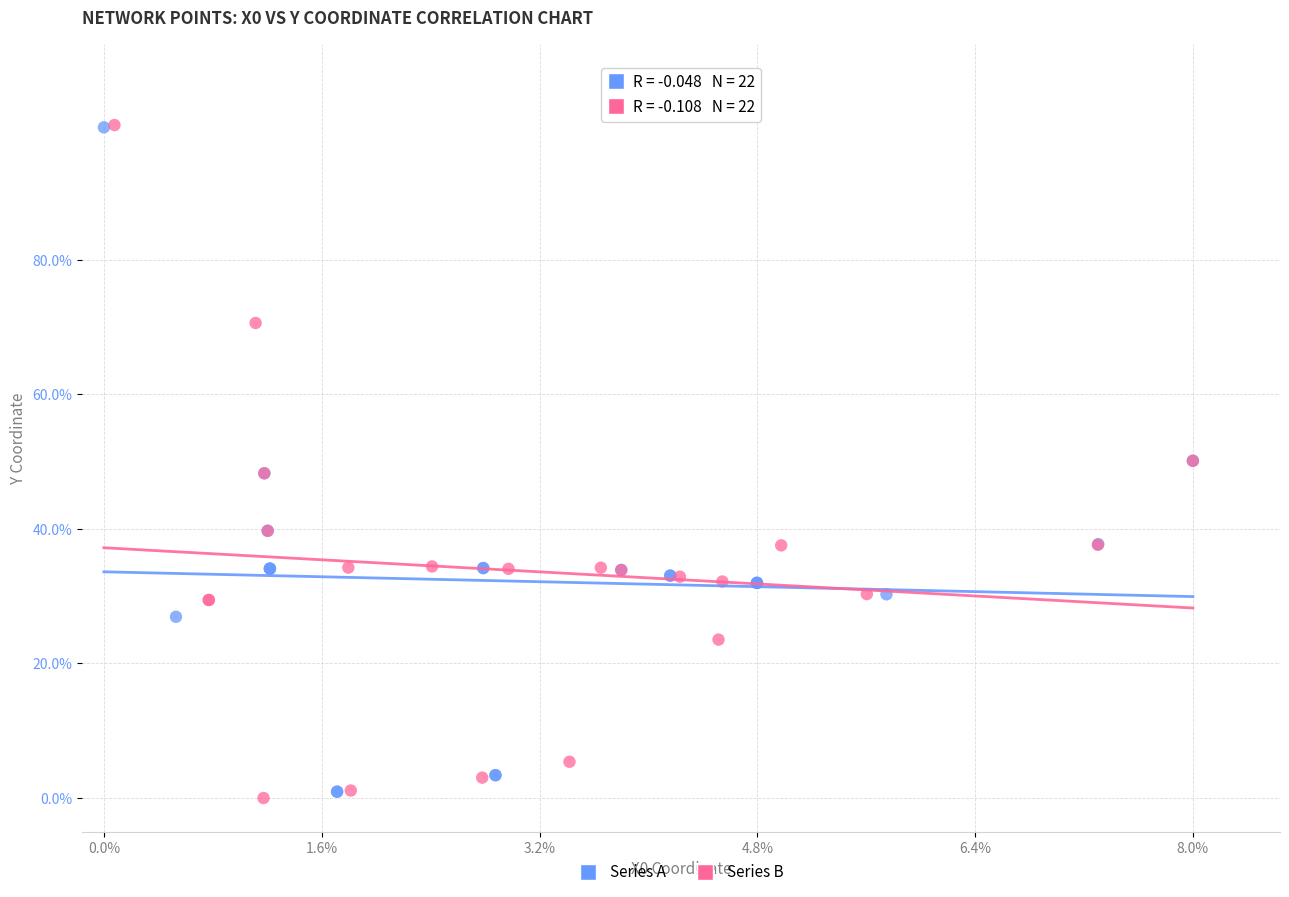

What are all the series names shown in the legend?

Series A, Series B